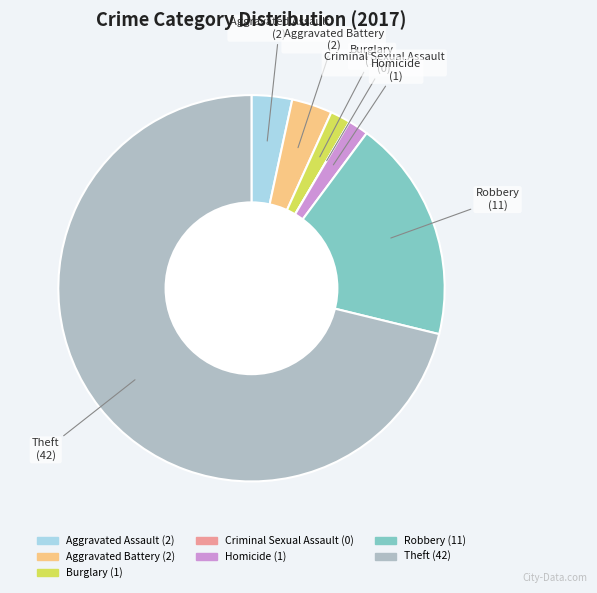

Approximately how many times larger is the value at Theft compared to Homicide?

42.0